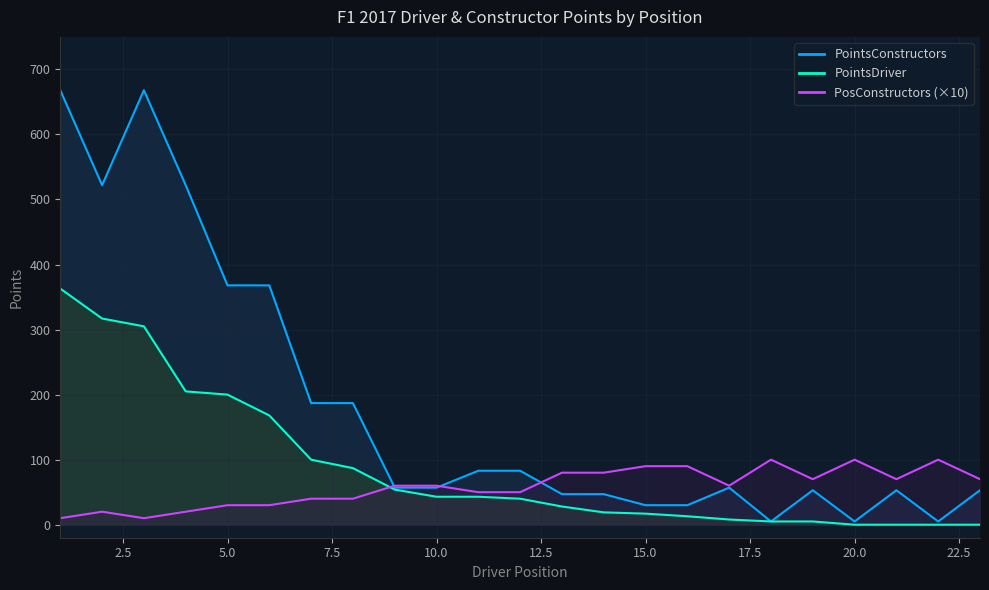

Does the chart display data point markers on the line(s)?

No